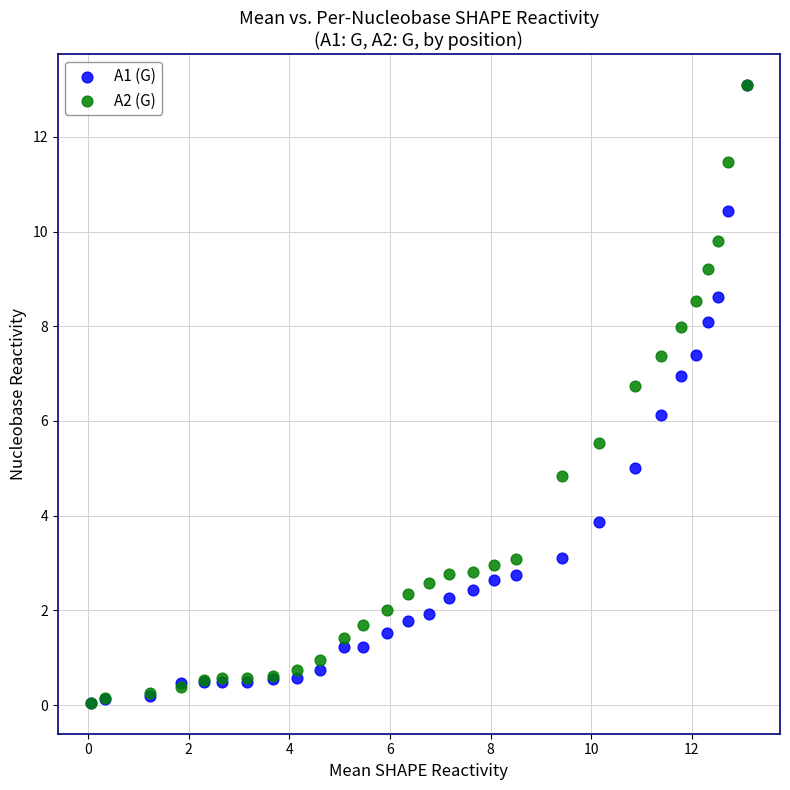

Which series has the largest Y range (max minus min)?

A1 (G)